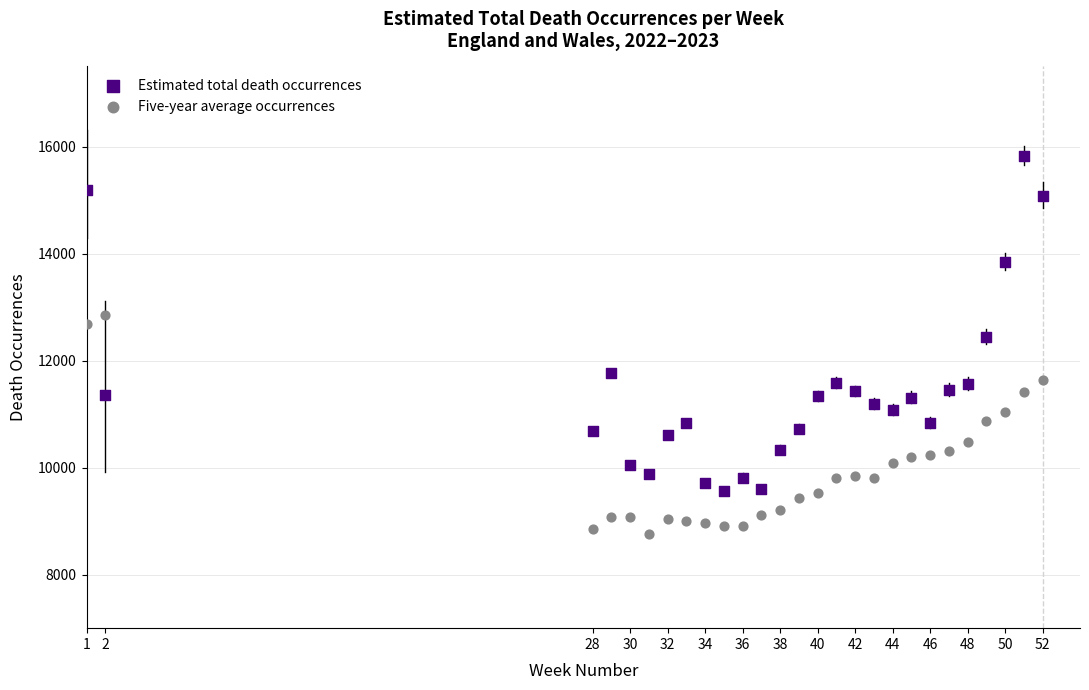

What are all the series names shown in the legend?

Estimated total death occurrences, Five-year average occurrences